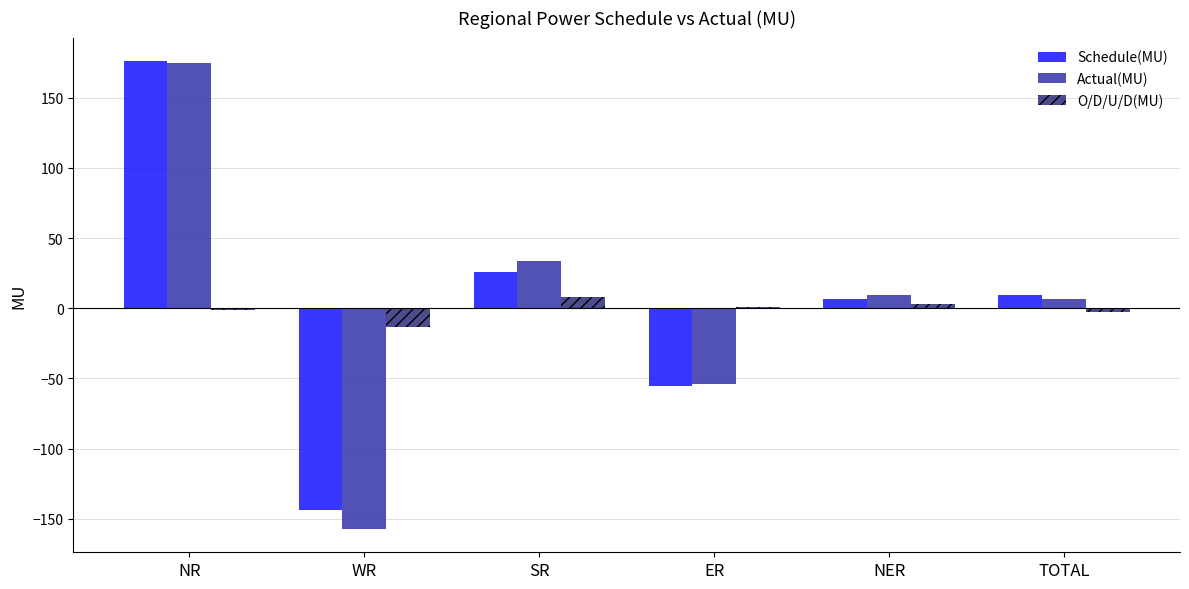

What is the minimum value shown in the chart?

-157.1